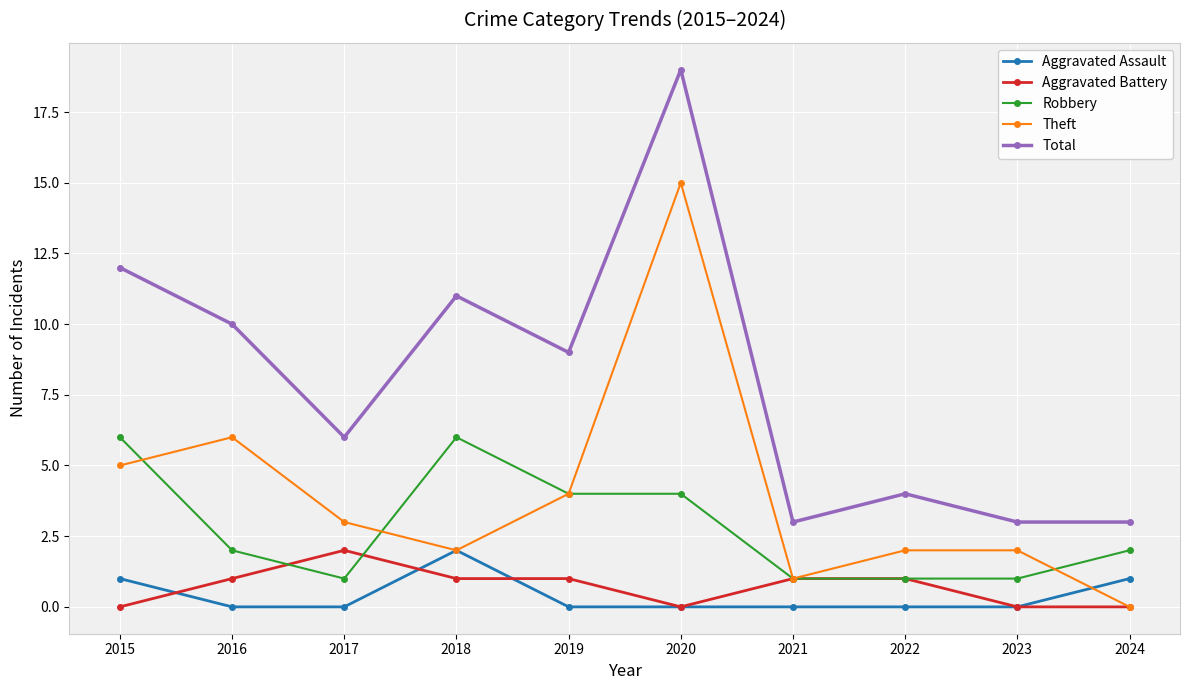

Read the Robbery value at 2023.

1